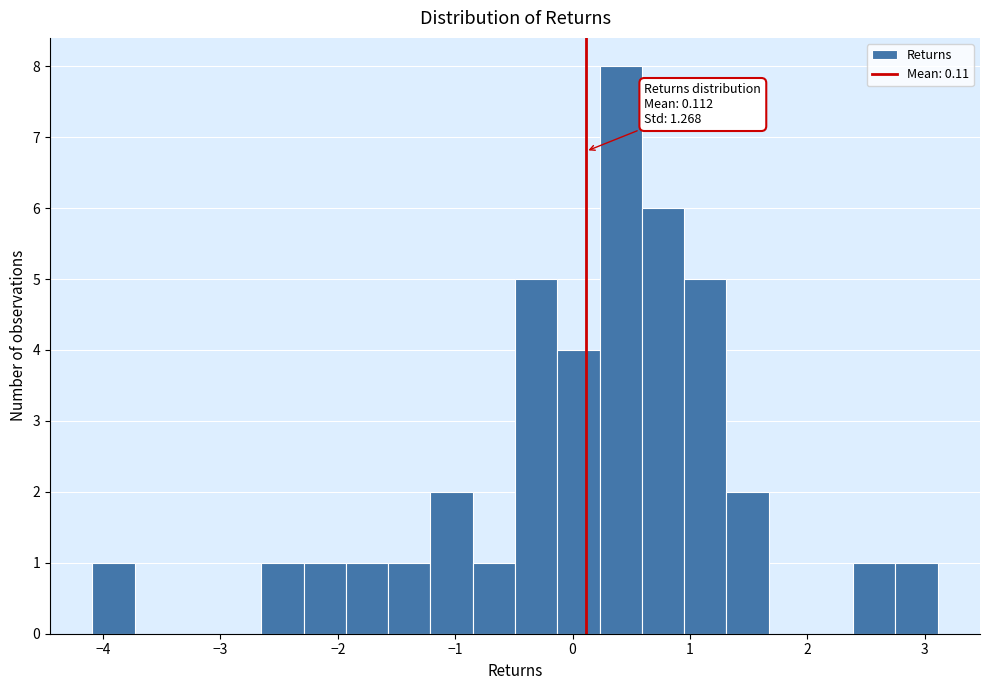

Read against the x-axis, roughly where is the centre of the tallest bar?

0.4